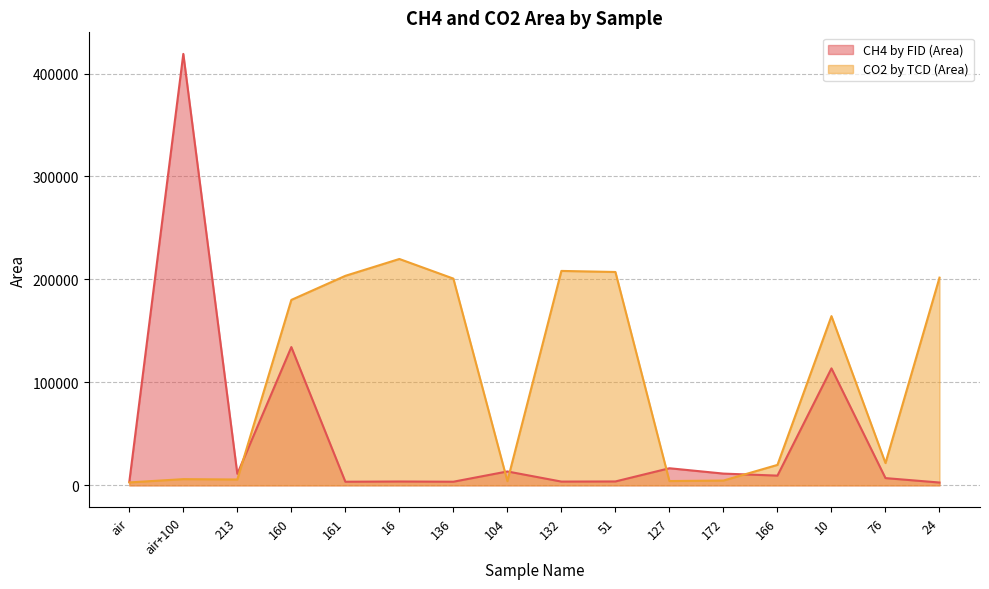

Rank the categories by CO2 by TCD (Area) value from highest to lowest.

16, 132, 51, 161, 24, 136, 160, 10, 76, 166, air+100, 213, 172, 127, 104, air